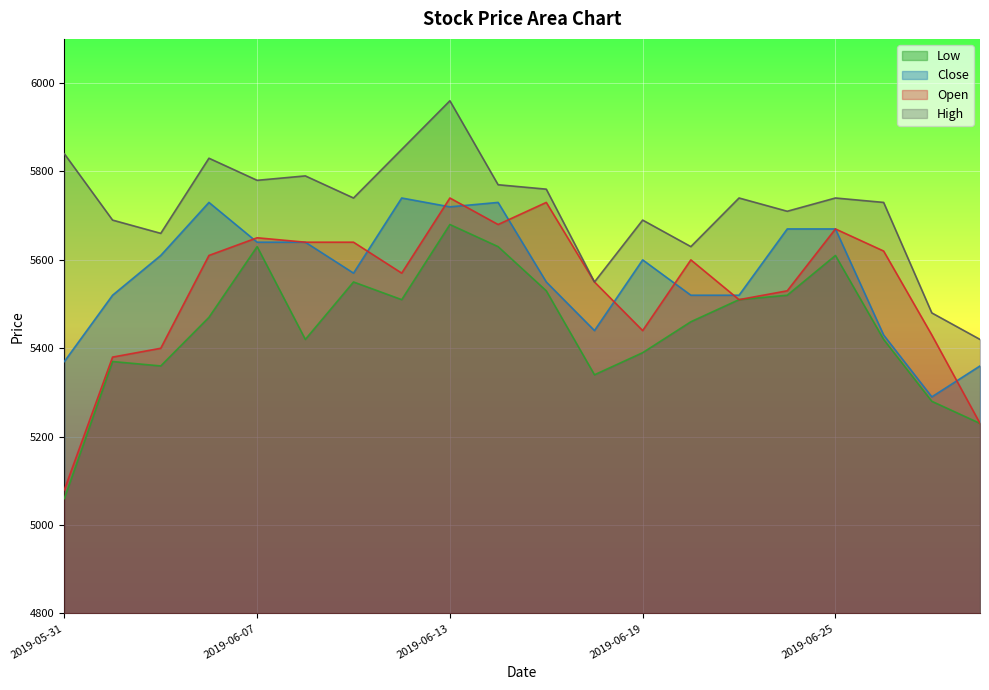

What is the lowest value of the Low series?

5060